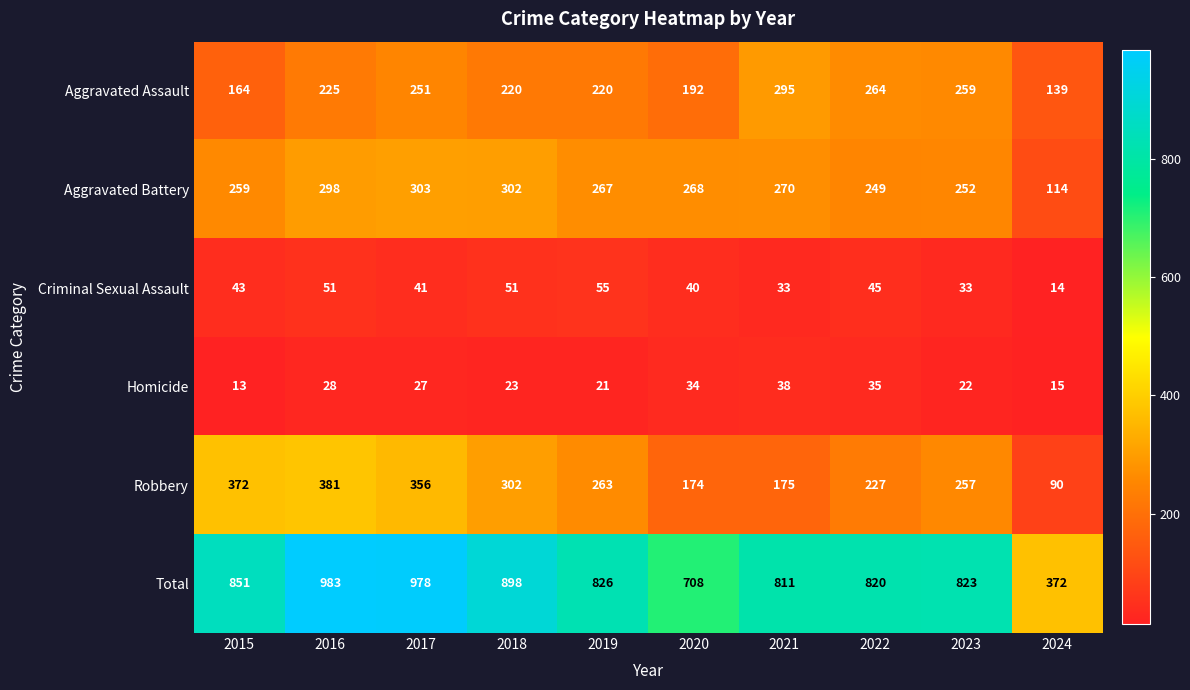

True or false: Total has a value of 823 at 2023.

True